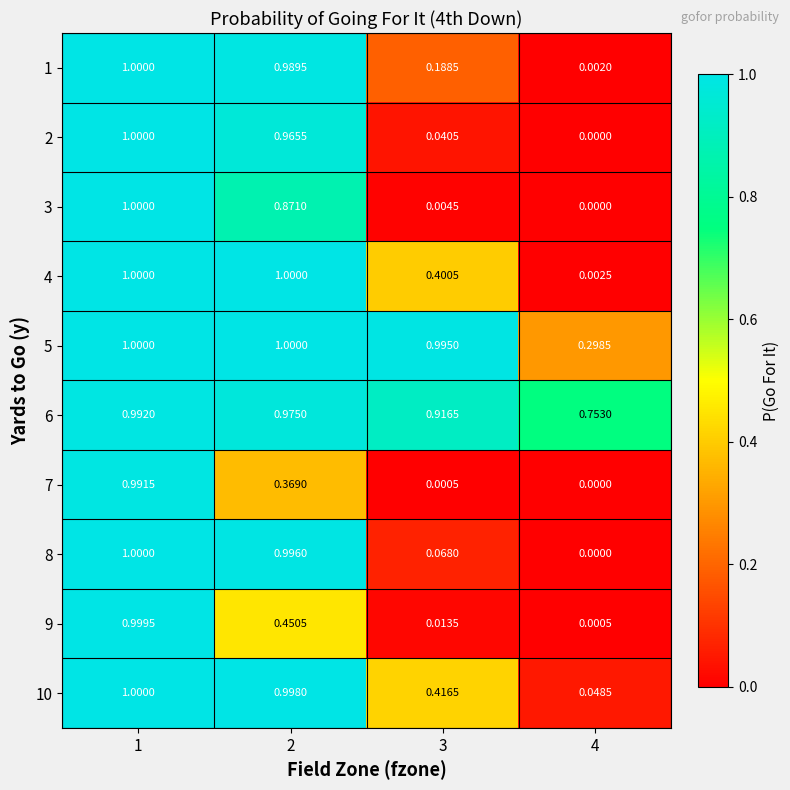

Which series has the largest total across all categories?

6